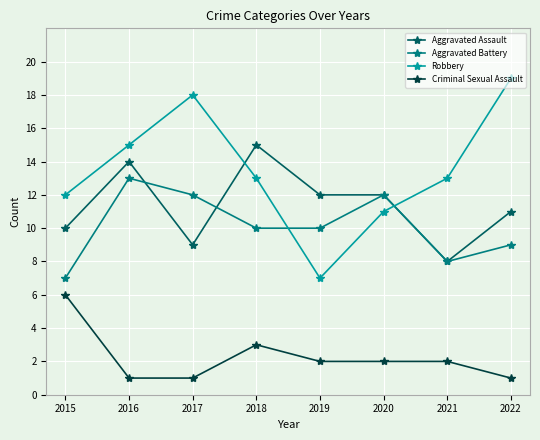

The Aggravated Battery series shows 10 at 2019. True or false?

True